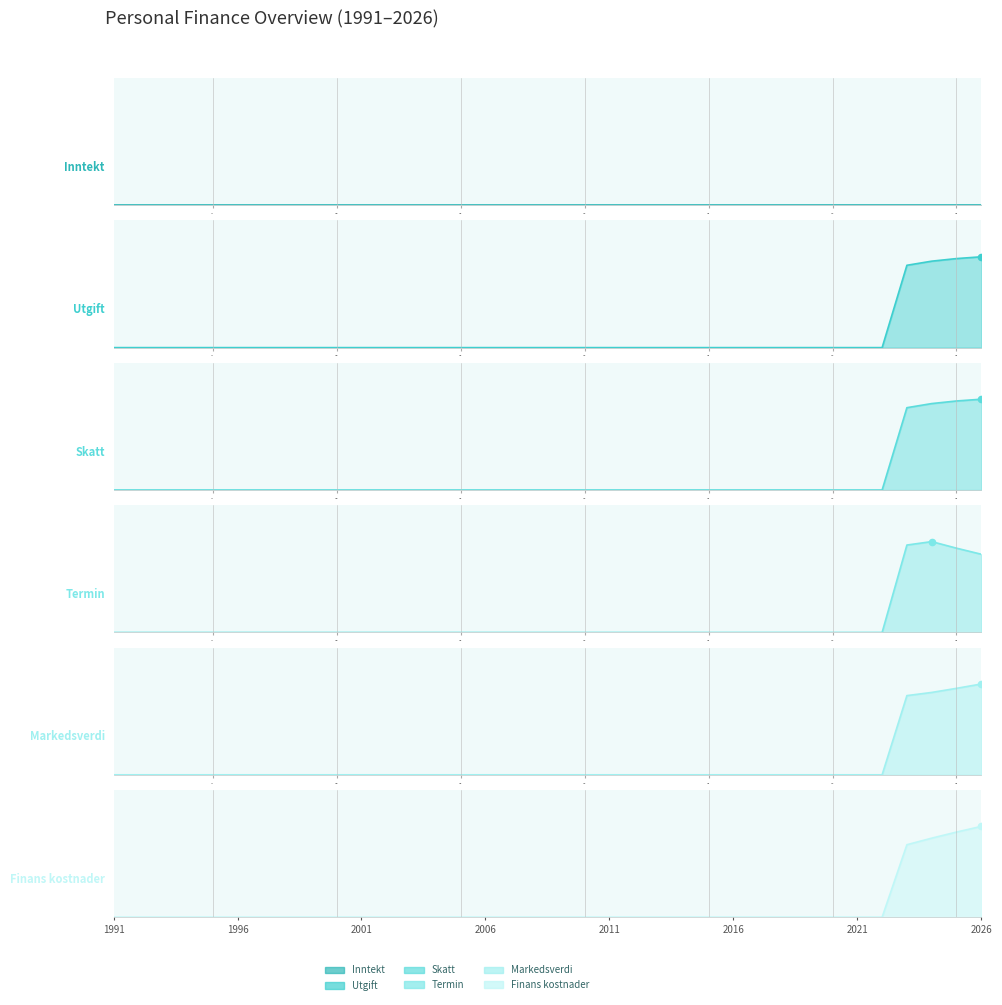

Which series contains the lowest Y value?

Utgift